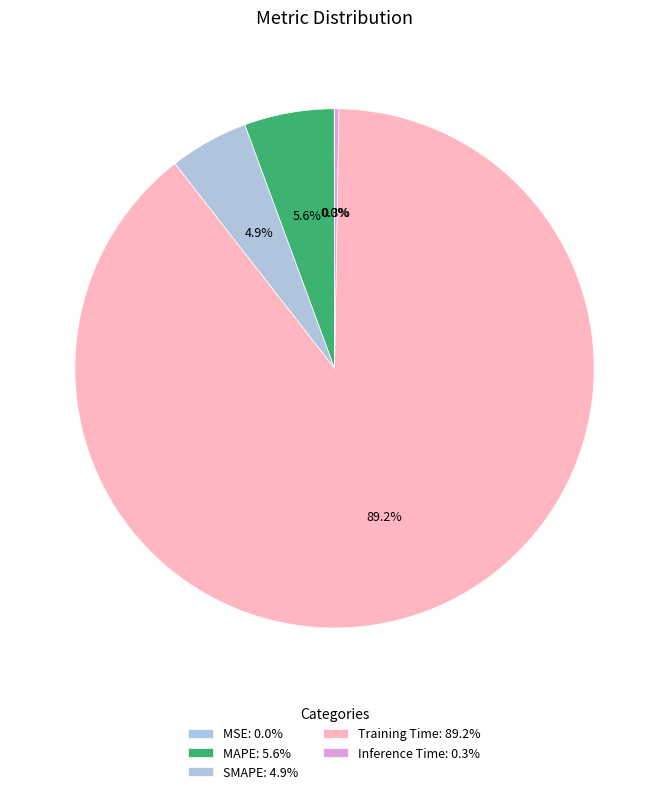

True or false: Inference Time accounts for 0% of the total.

True